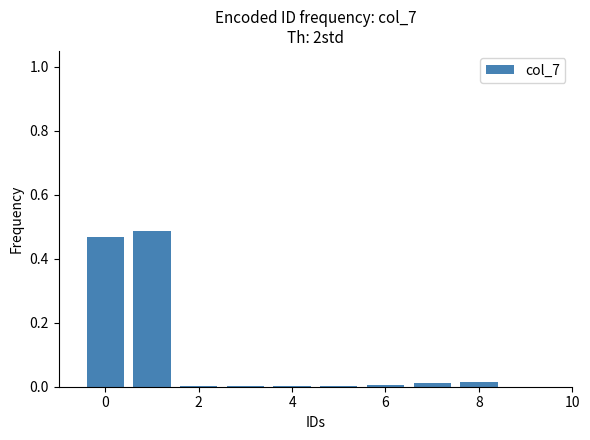

What is the sum of all values?

1.0